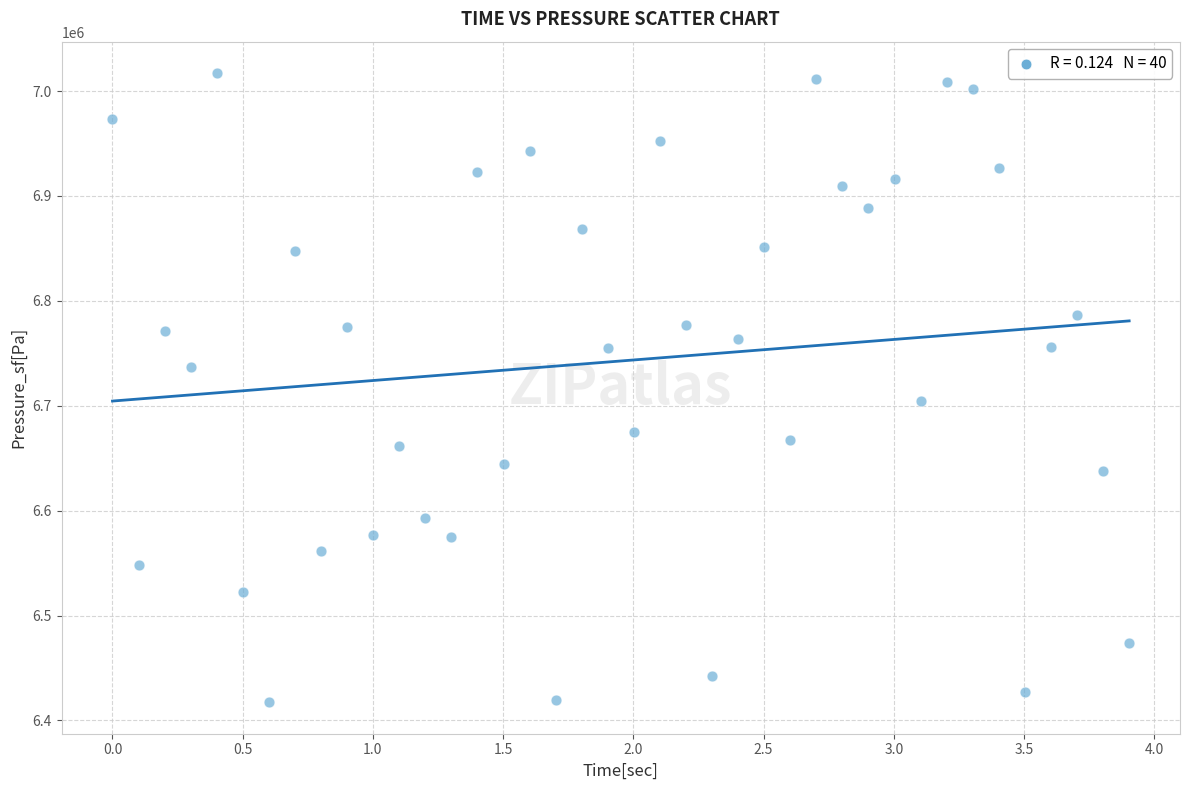

What Y value in the scatter plot is closest to 6717218?

6704751.8